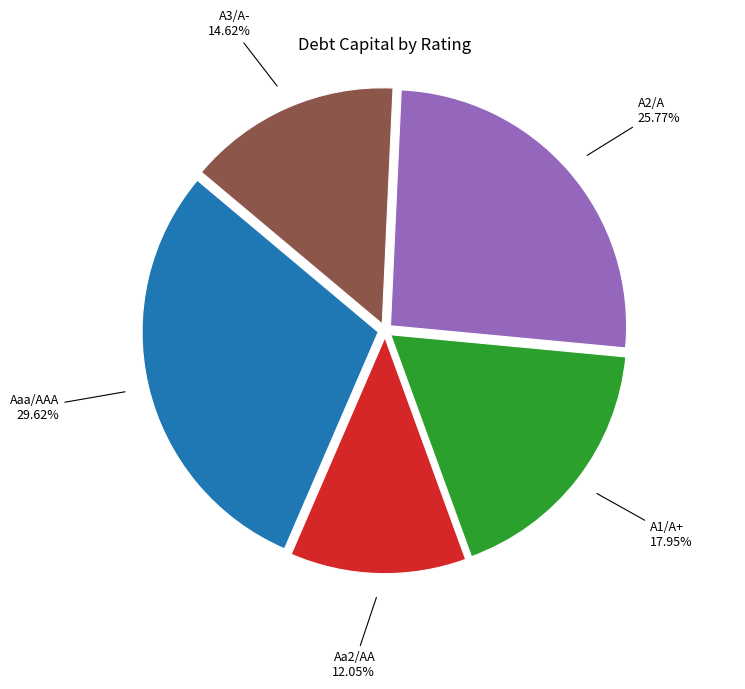

Is there any slice that represents more than half of the pie?

No